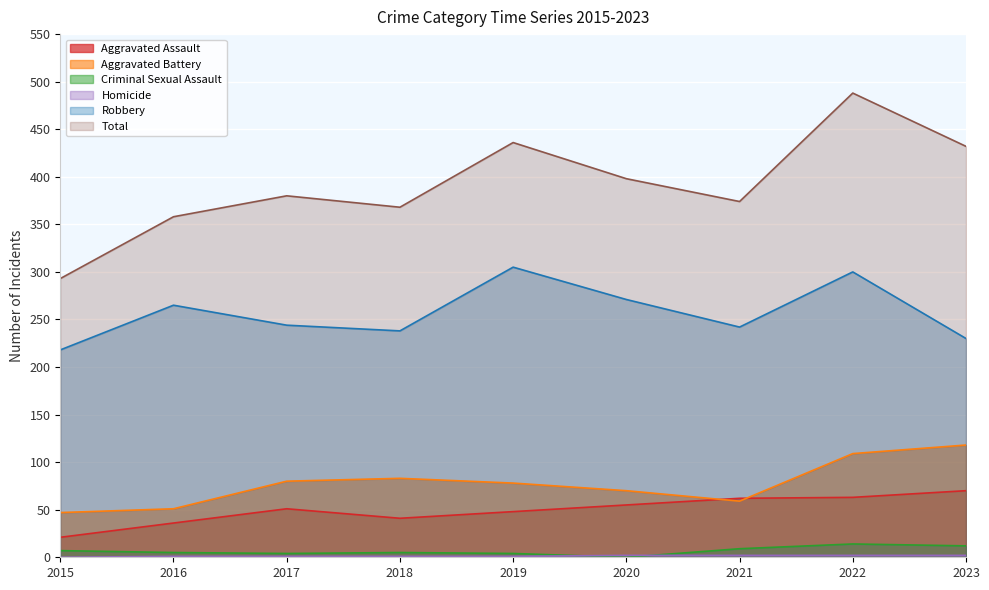

What is the difference between the highest and lowest values at 2015?

293